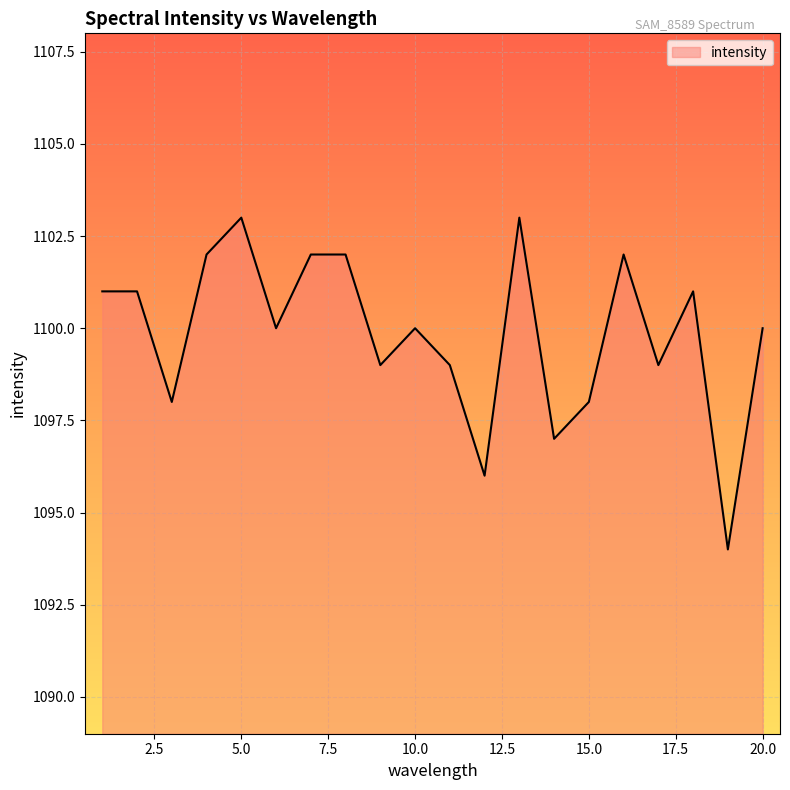

How many values are between 1099 and 1102?

13